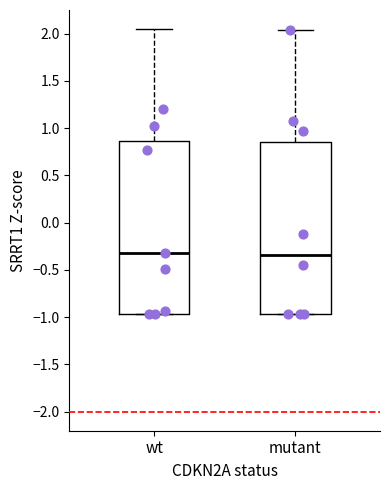

Reading left to right, transcribe this box plot: for each box, give where its median line is, the range the box spans, and where its two whiskers end, as read against the y-axis. The values are not printed on the chart, so give them approximately, as read against the axis.

wt: median -0.35, box -0.95 to 0.85, whiskers -0.95 to 2.05
mutant: median -0.35, box -0.95 to 0.85, whiskers -0.95 to 2.05